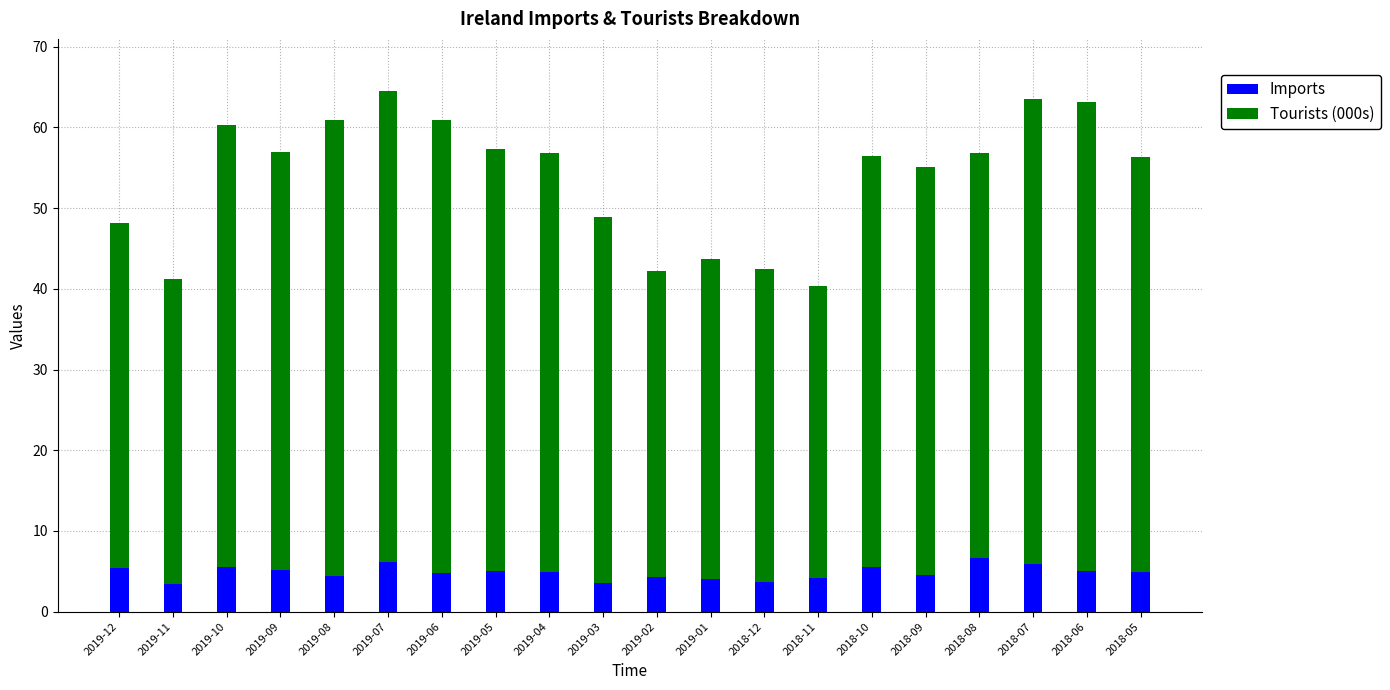

What is the minimum value for Imports?

3.4